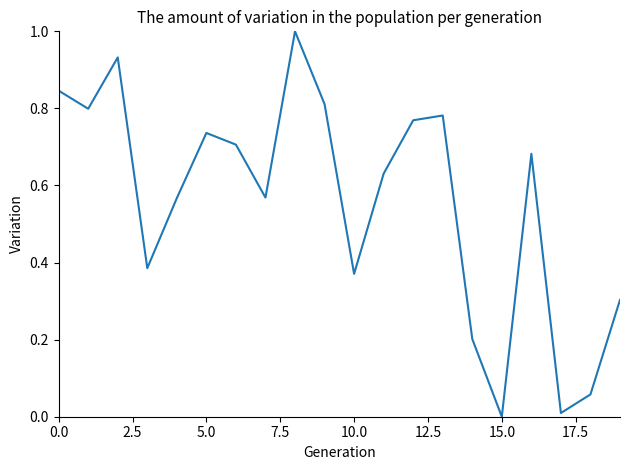

What is the maximum value shown in the chart?

1.0